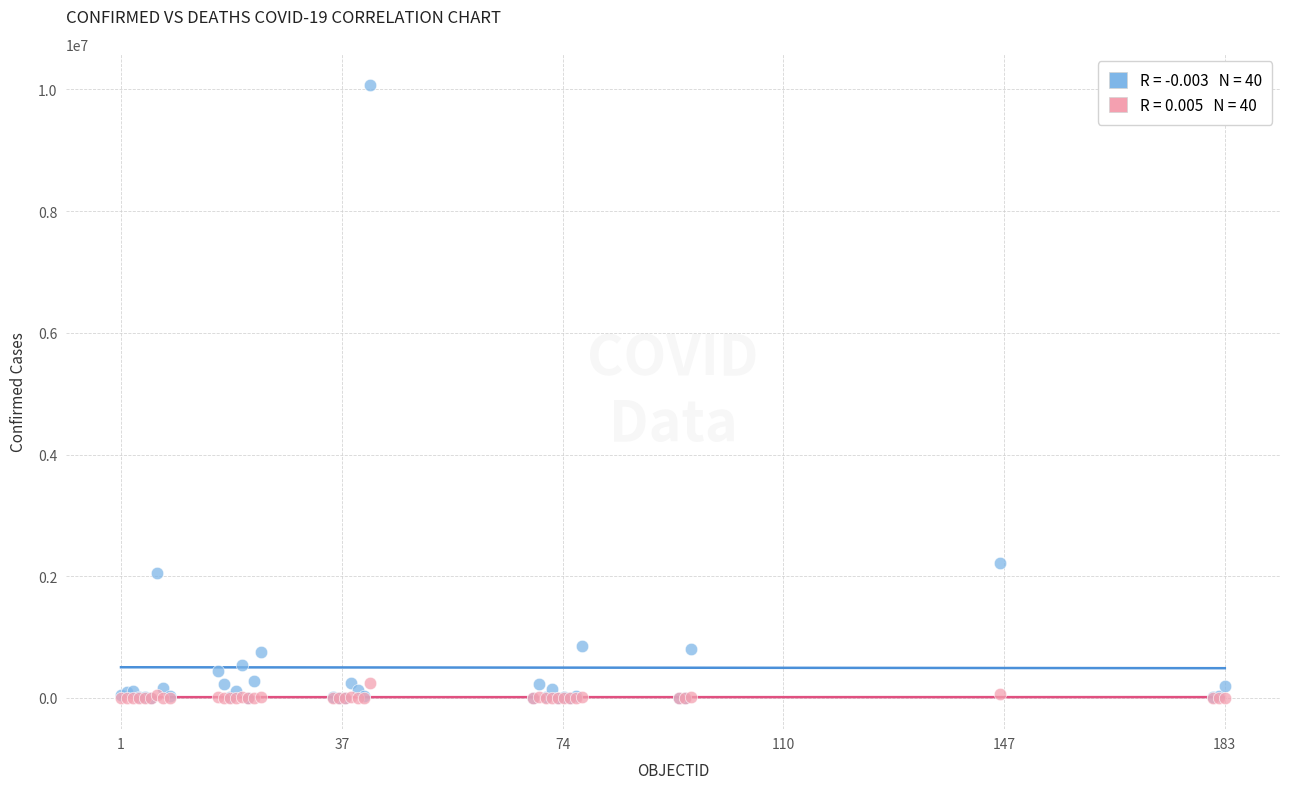

Across all series, what Y value is closest to 5040838?

2217001